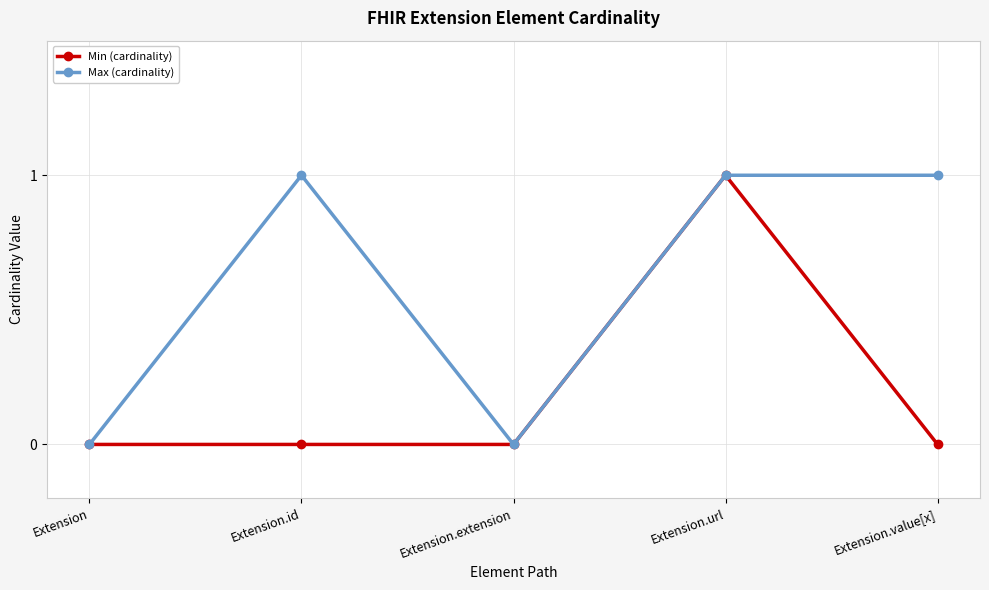

True or false: Min (cardinality) has a value of 0 at Extension.value[x].

True